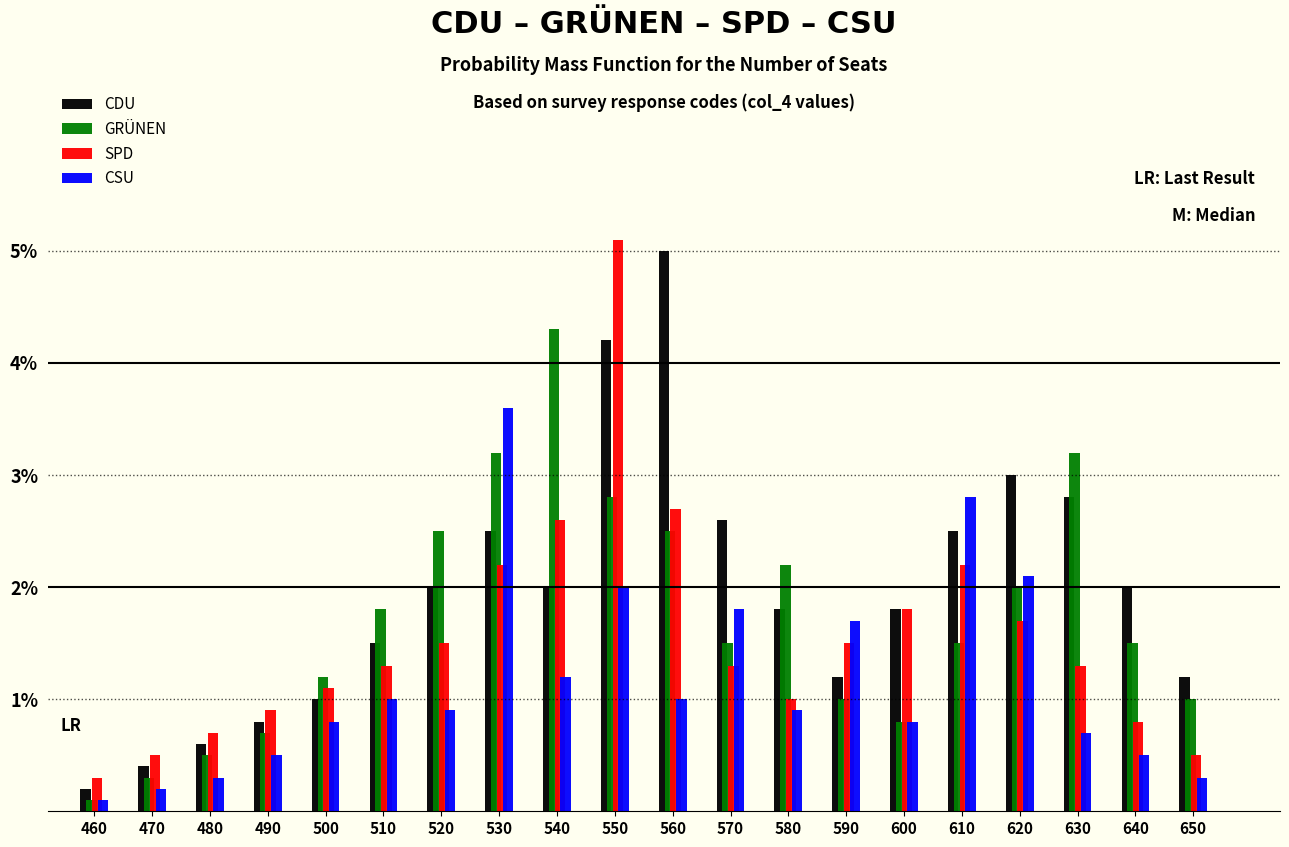

What is the sum of all GRÜNEN values?

34.6